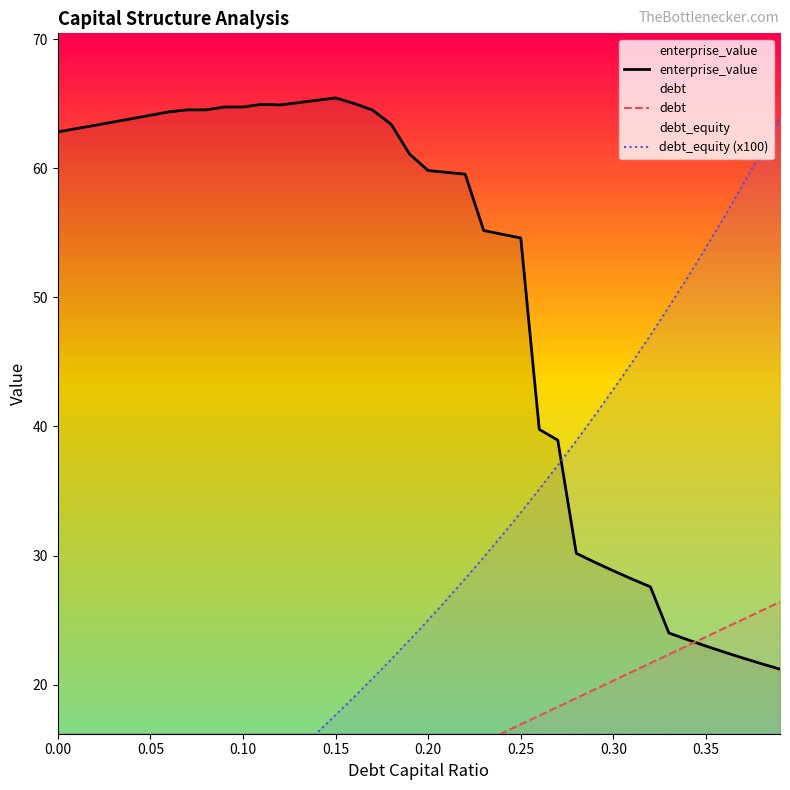

The value of enterprise_value at 0.20 is 59.8. True or false?

True